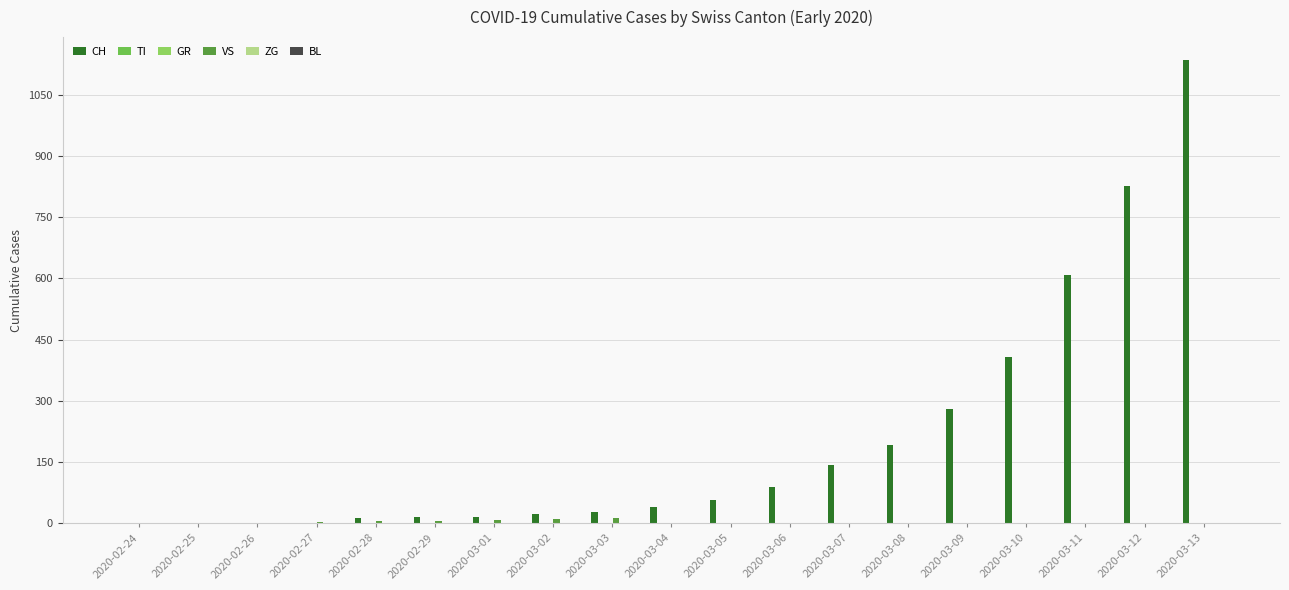

What position from the left is 2020-03-06?

12